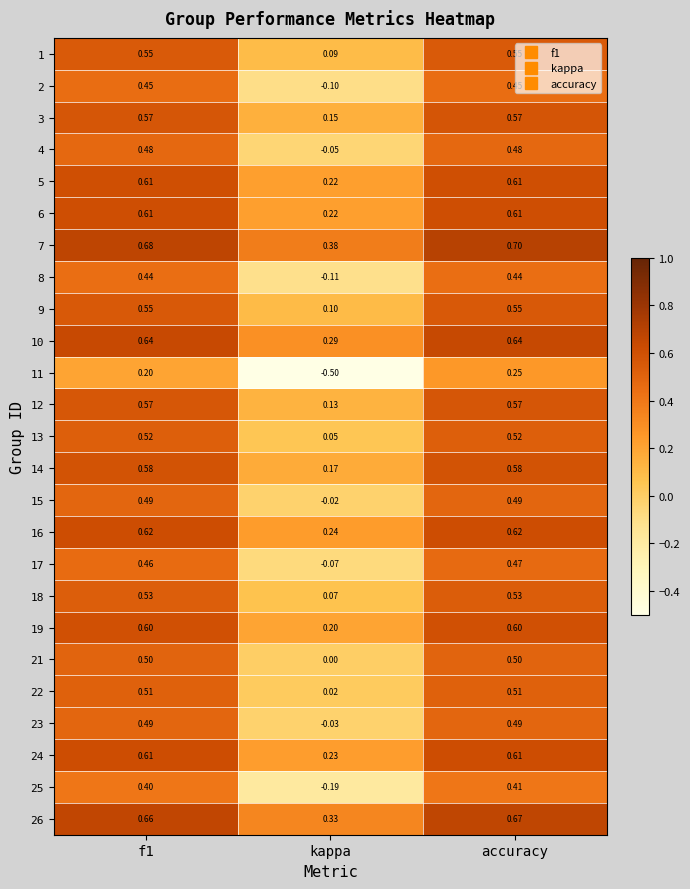

Which label corresponds to the smallest value in the chart?

kappa